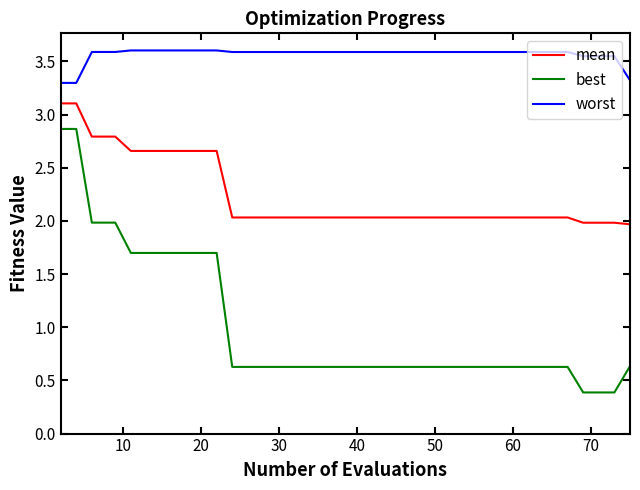

True or false: best and worst intersect in this chart.

False